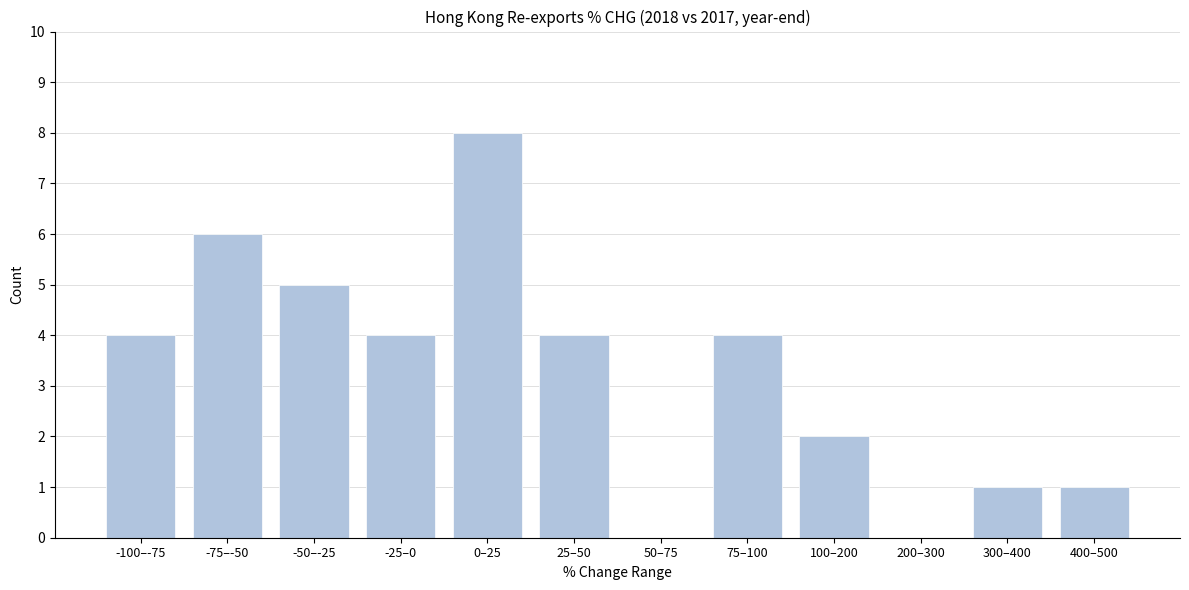

Reading left to right, list all the values displayed in this chart.

-100–-75=4	-75–-50=6	-50–-25=5	-25–0=4	0–25=8	25–50=4	50–75=0	75–100=4	100–200=2	200–300=0	300–400=1	400–500=1